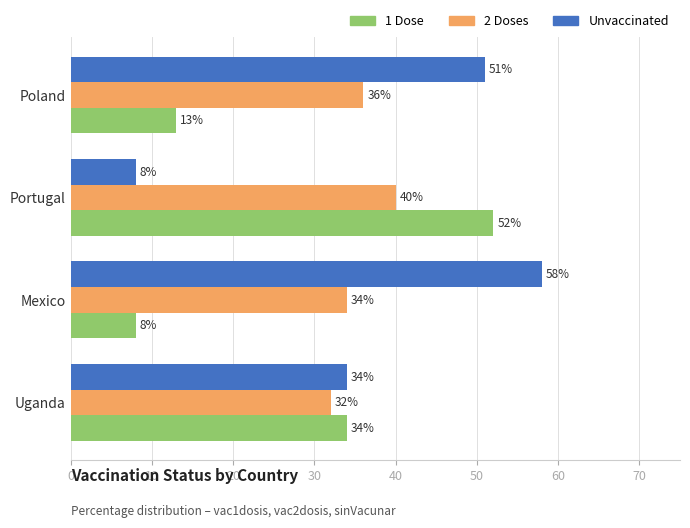

What is the maximum value shown in the chart?

58